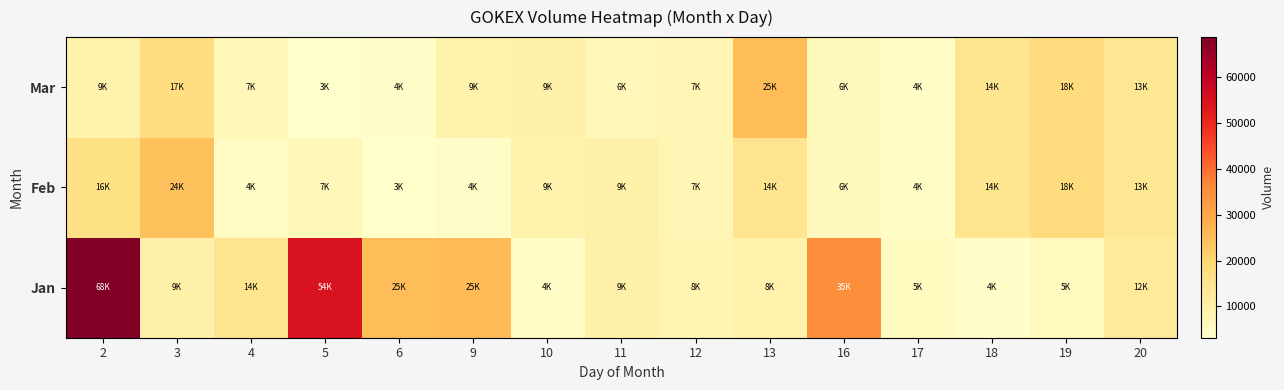

List the series in order of their peak value, highest first.

Jan, Mar, Feb